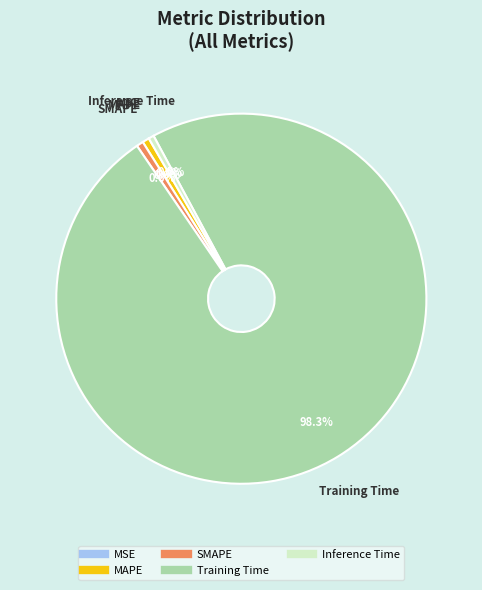

Is the sum of SMAPE and Training Time greater than half?

Yes